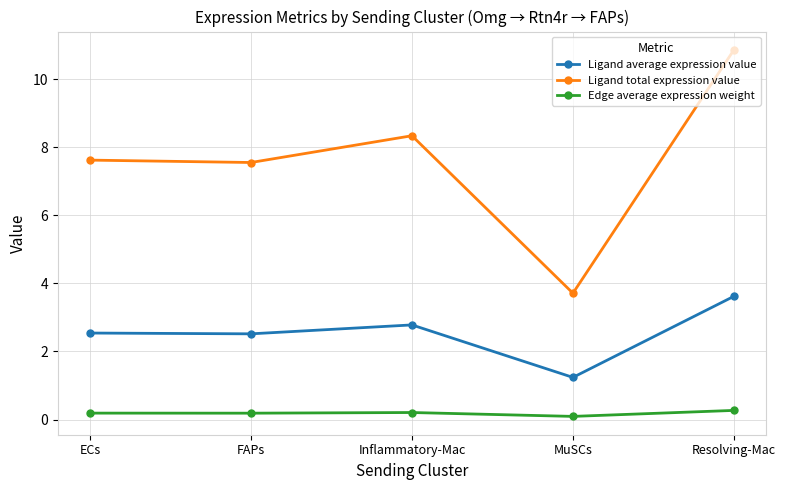

What is the average value of the Ligand average expression value series?

2.5